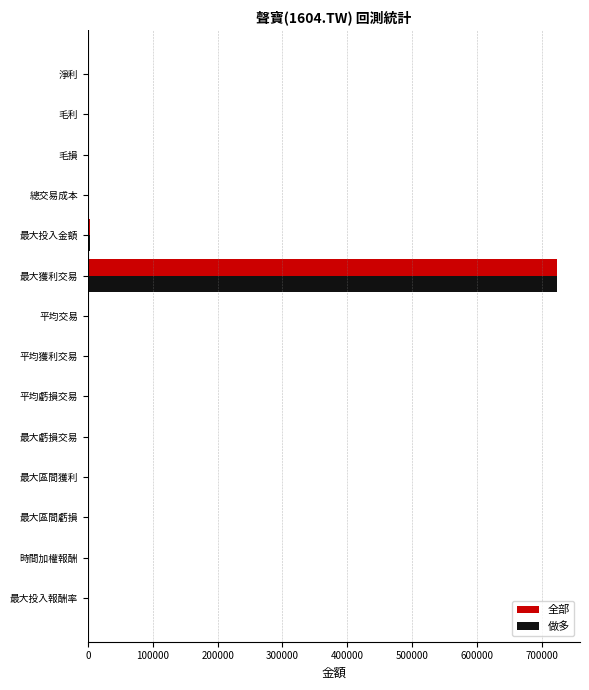

Which category has the highest value across all series?

最大獲利交易